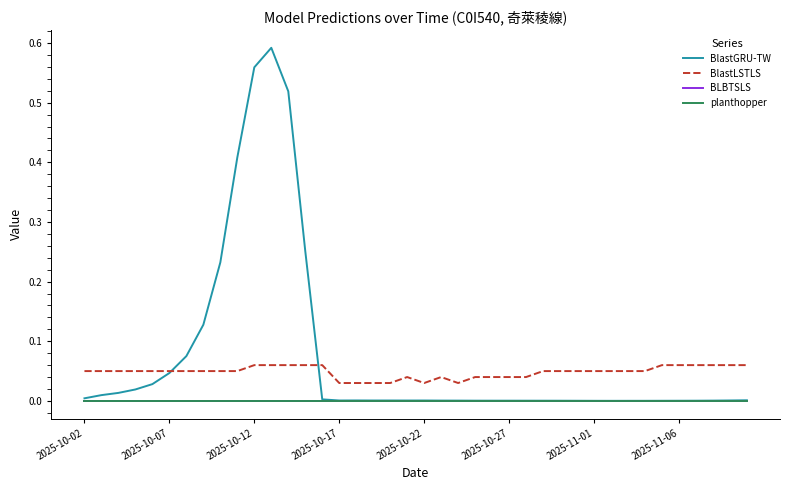

True or false: BlastLSTLS and planthopper cross at least once.

False